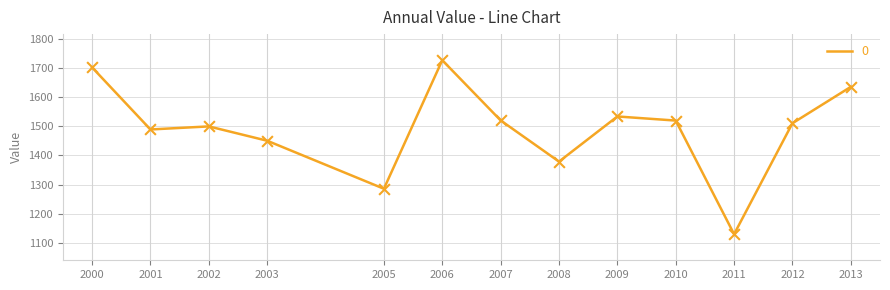

Approximately how many times larger is the value at 2008 compared to 2000?

0.8